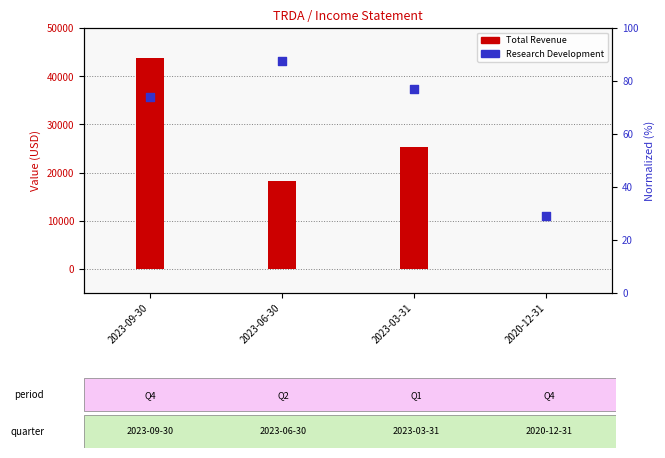

Which series reaches the maximum Y coordinate?

Total Revenue